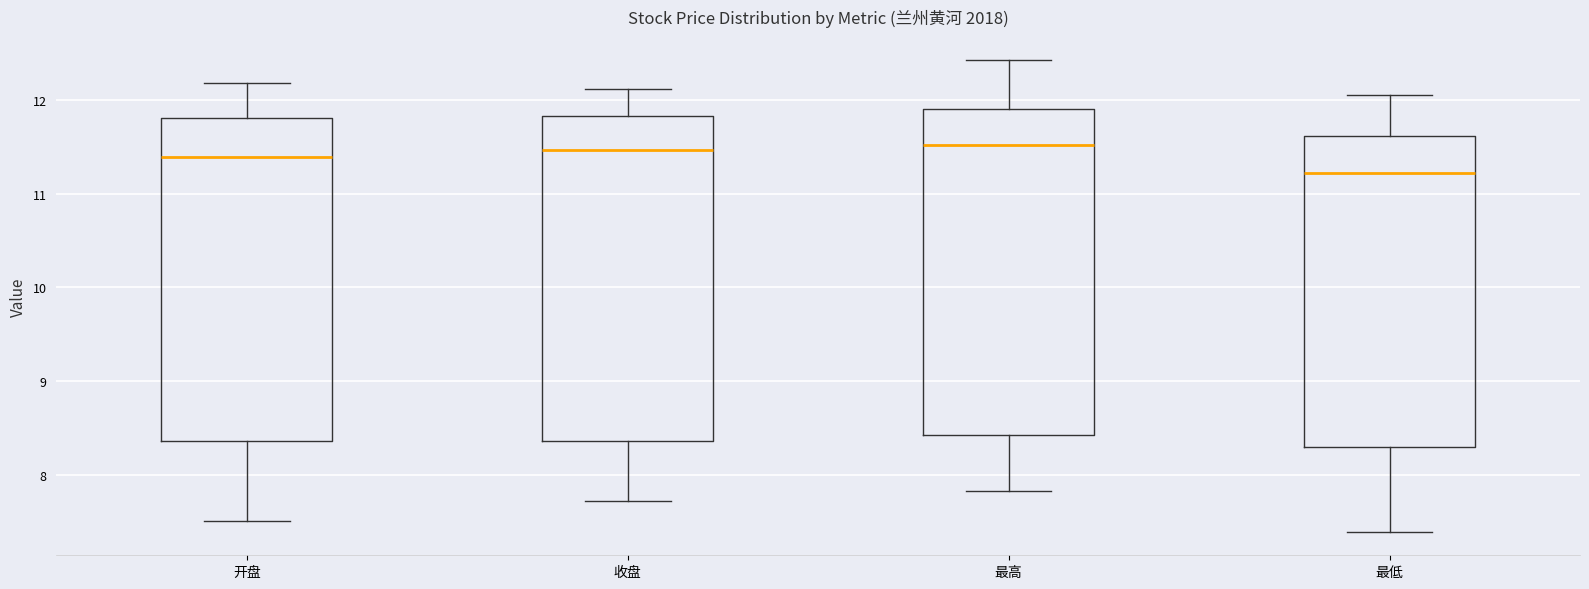

Reading left to right, read every box against the y-axis: the position of its median line, the range the box covers, and the ends of its whiskers. The values are not printed on the chart, so give them approximately, as read against the axis.

开盘: median 11.4, box 8.4 to 11.8, whiskers 7.5 to 12.2
收盘: median 11.5, box 8.4 to 11.8, whiskers 7.7 to 12.1
最高: median 11.5, box 8.4 to 11.9, whiskers 7.8 to 12.4
最低: median 11.2, box 8.3 to 11.6, whiskers 7.4 to 12.1